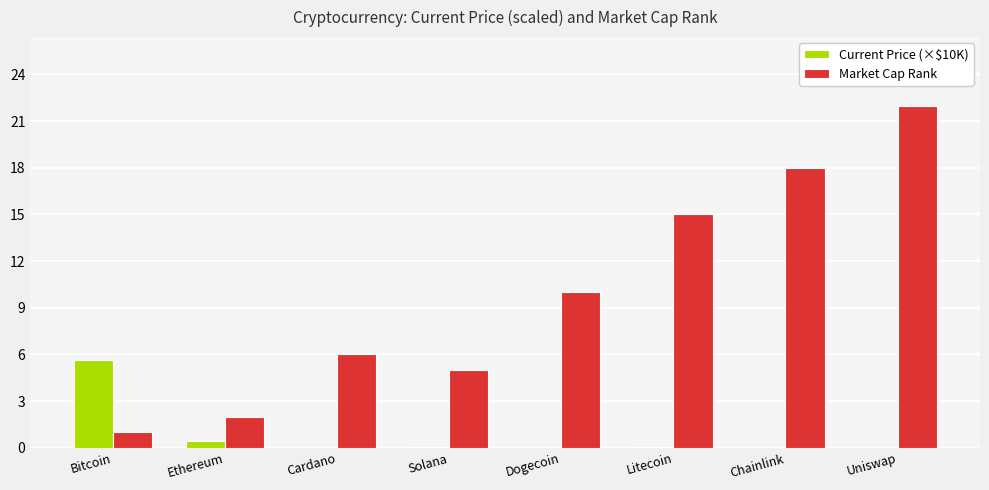

What is the greatest value displayed?

22.0